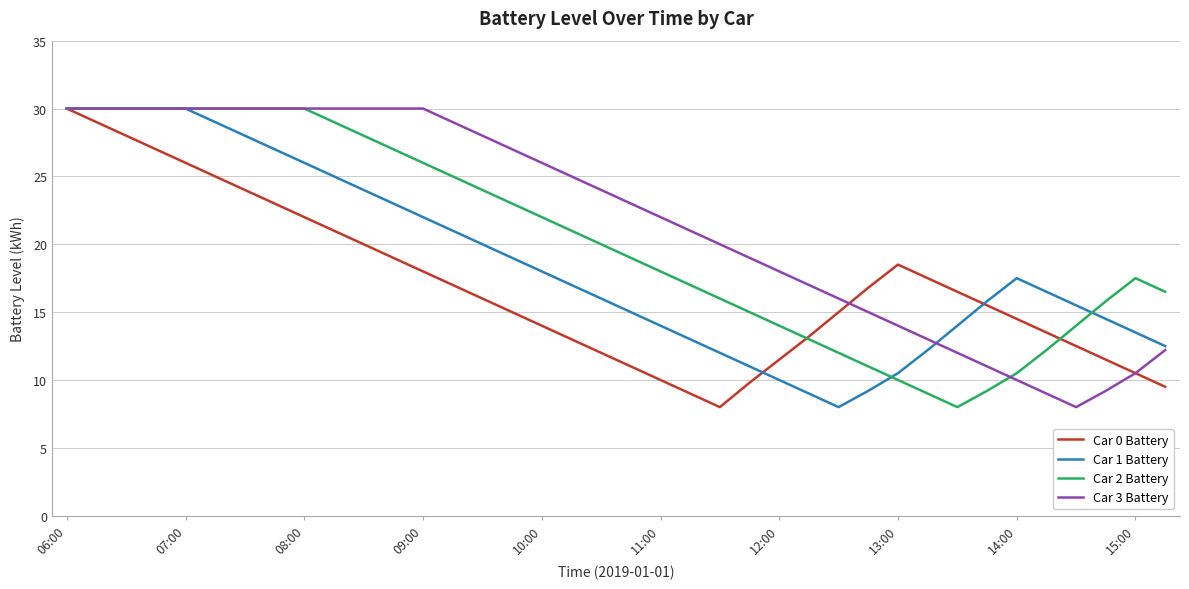

What are all the series names shown in the legend?

Car 0 Battery, Car 1 Battery, Car 2 Battery, Car 3 Battery